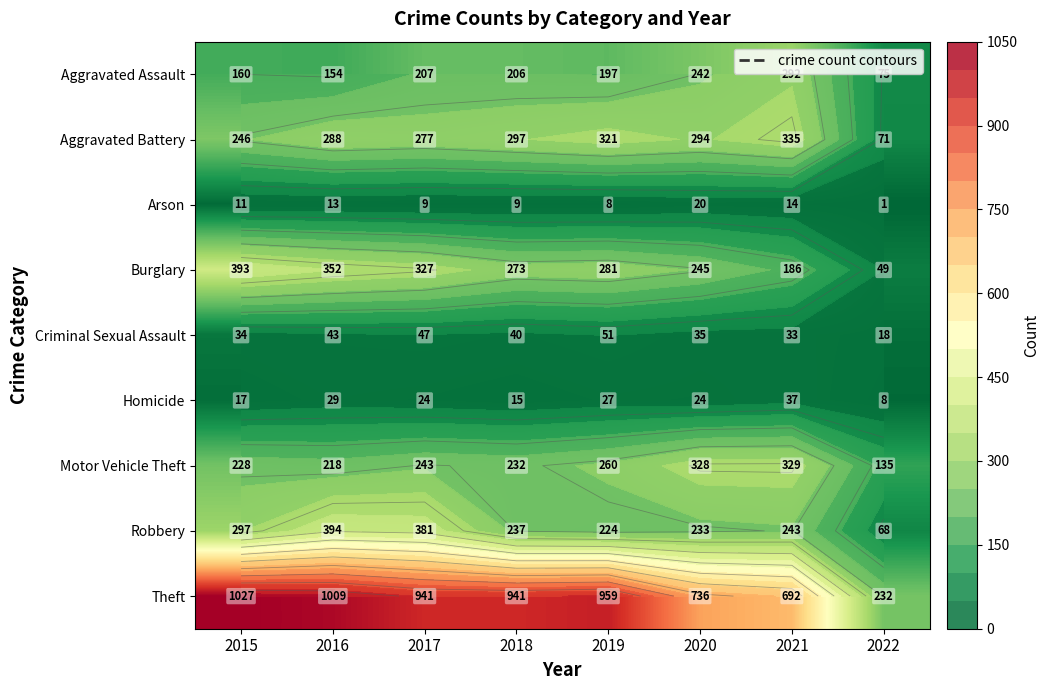

How many categories are shown in the chart?

8